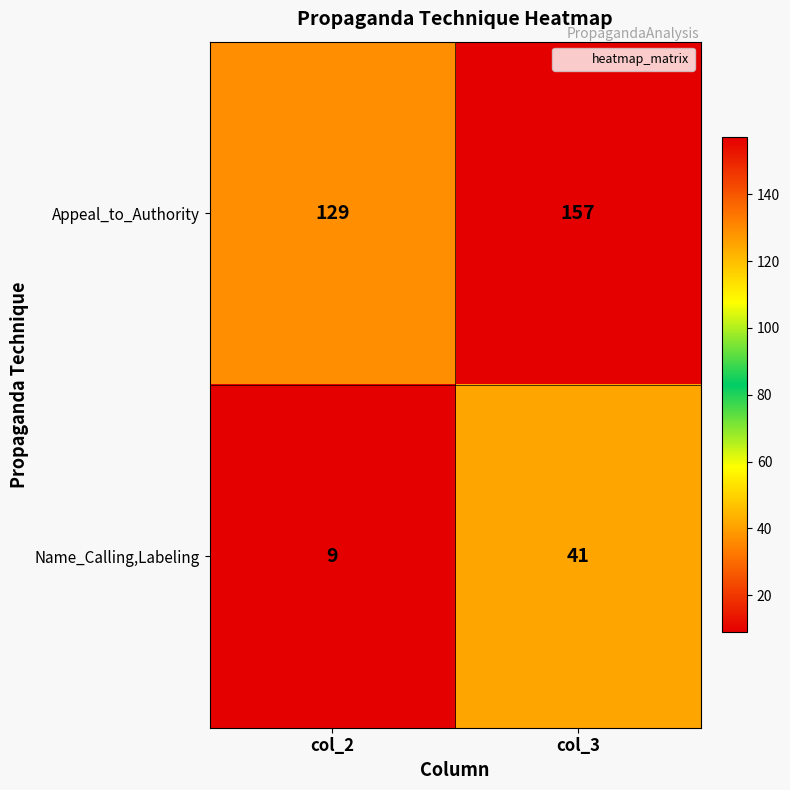

Rank the series at col_3 from highest to lowest value.

Appeal_to_Authority, Name_Calling,Labeling